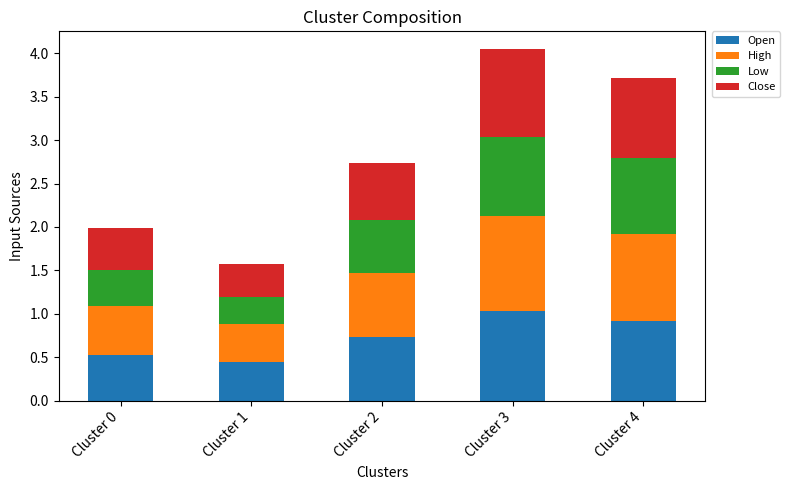

At which category is the sum across all series the highest?

Cluster 3